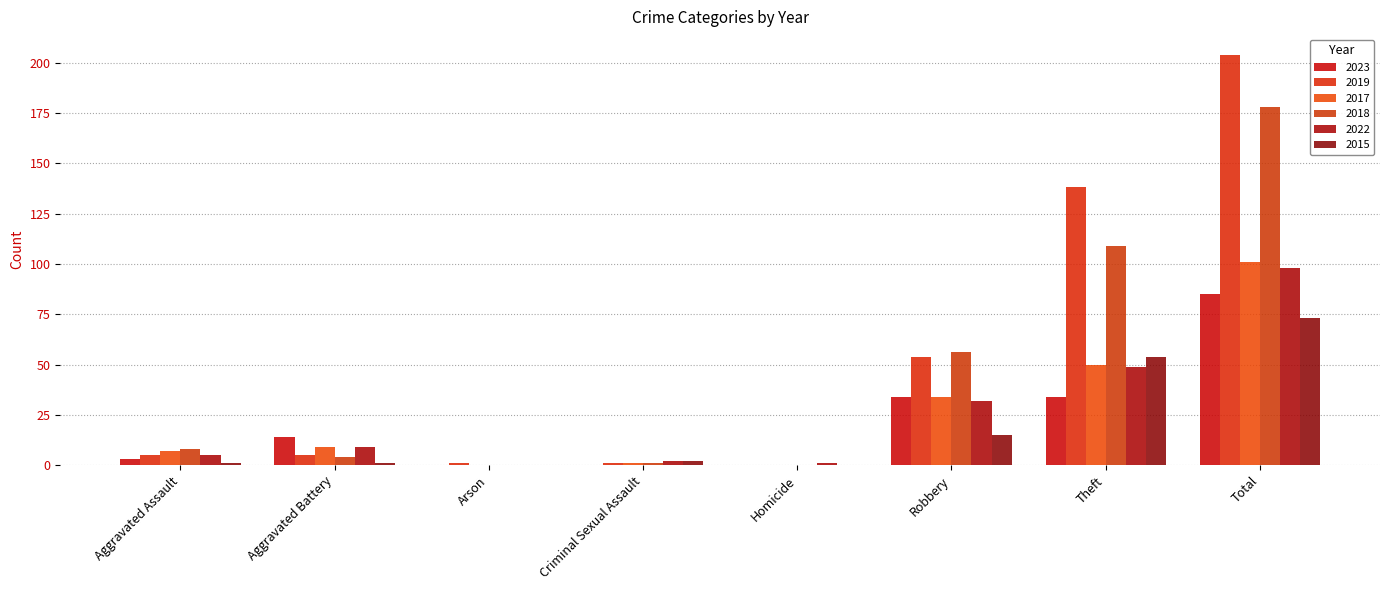

The value of 2015 at Robbery is 21. True or false?

False